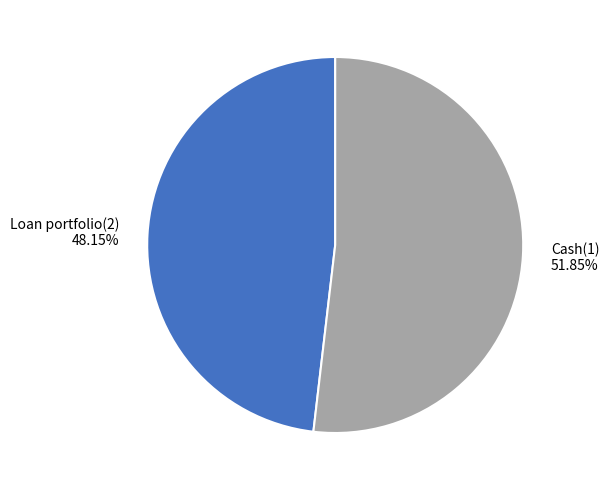

The Loan portfolio(2) slice represents 48% of the pie. True or false?

True